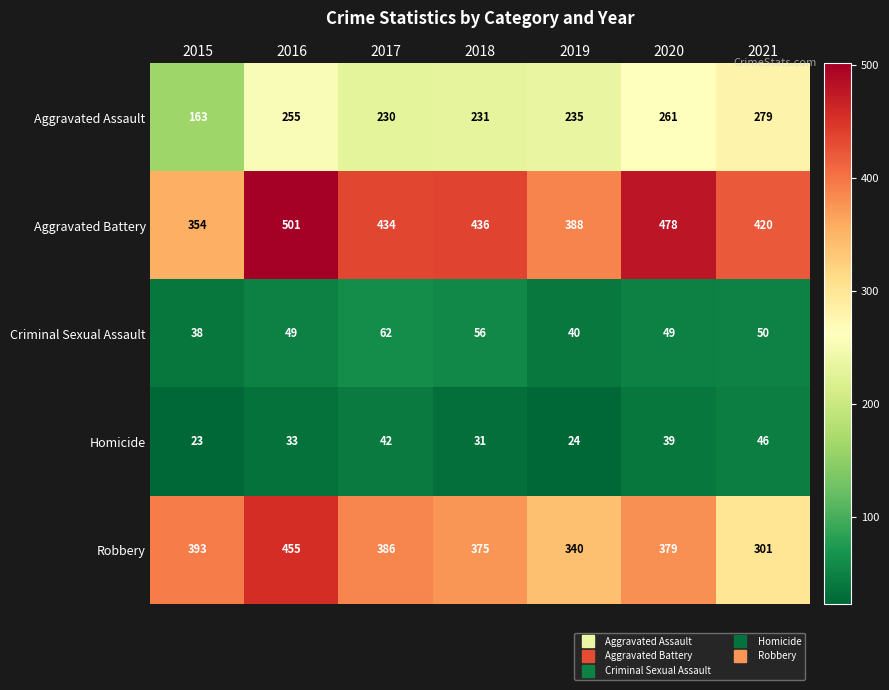

Count the number of categories in the chart.

7